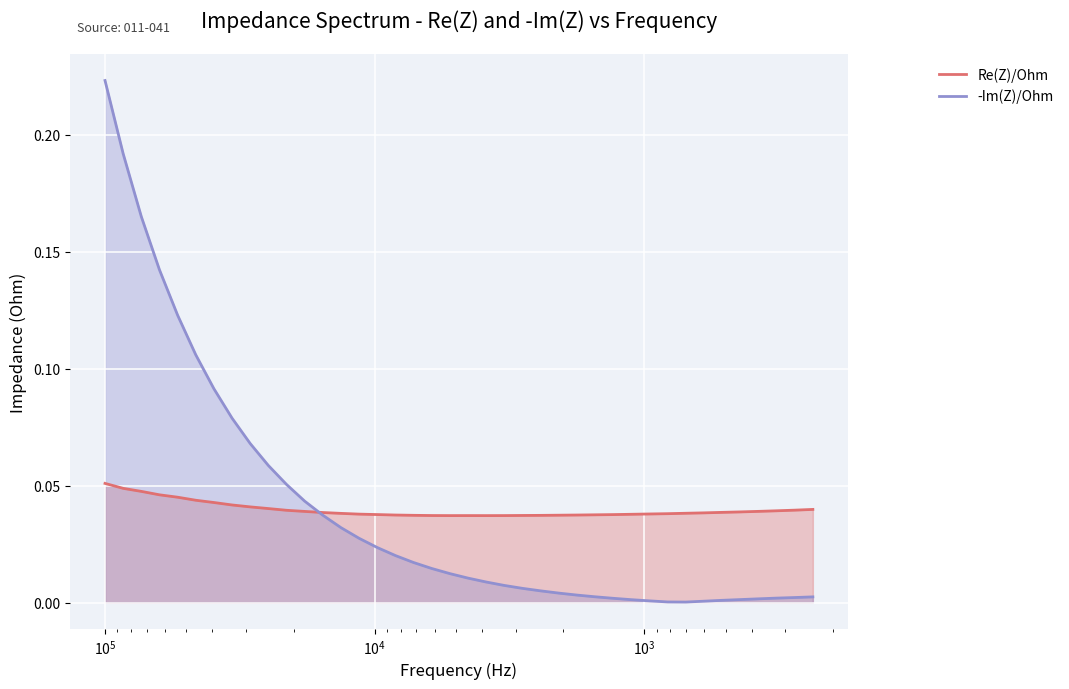

Count the number of data series in this chart.

2